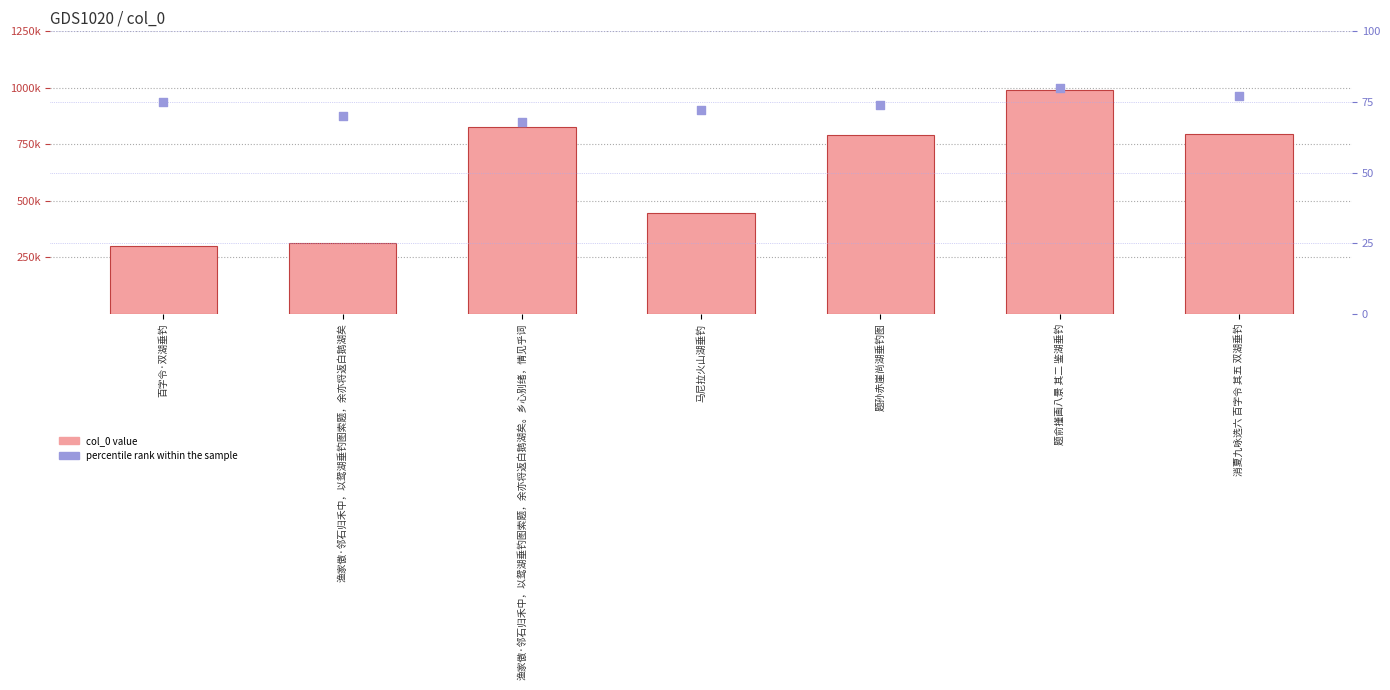

Which series has the largest total across all categories?

col_0